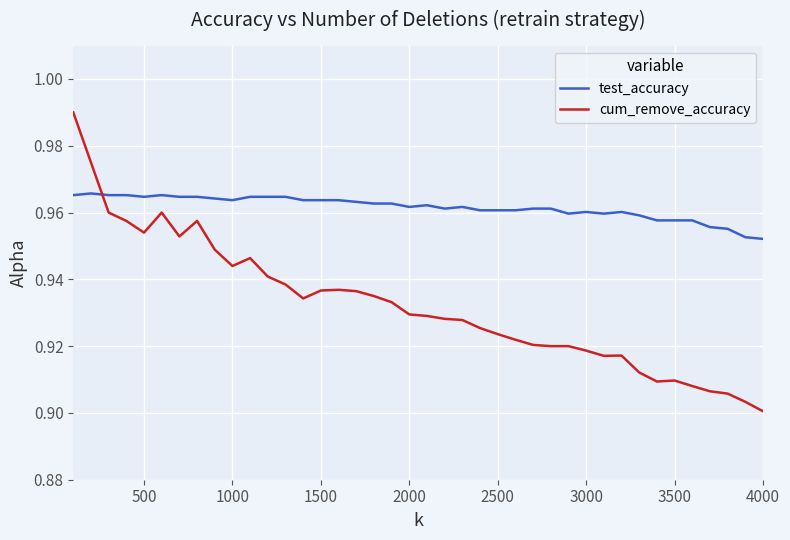

After their last crossing, which series has the higher values: cum_remove_accuracy or test_accuracy?

test_accuracy